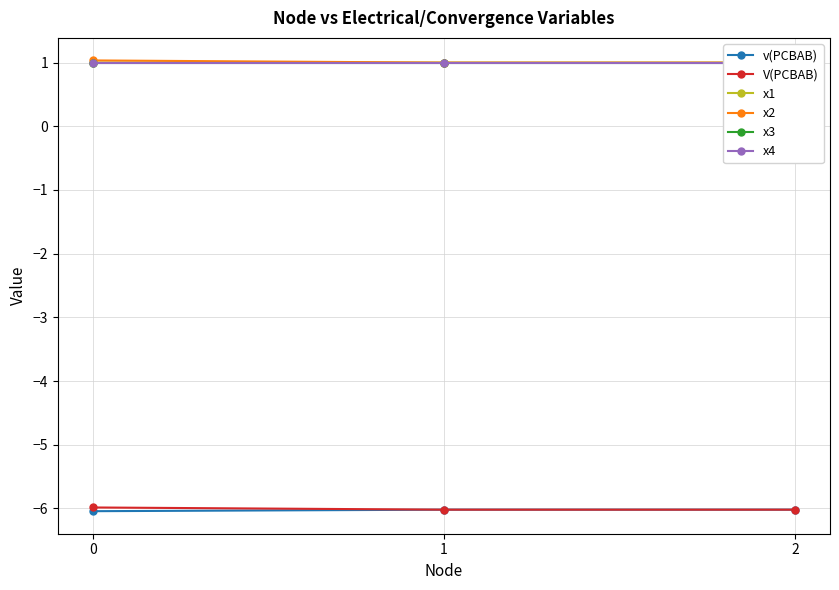

Does the chart display data point markers on the line(s)?

Yes